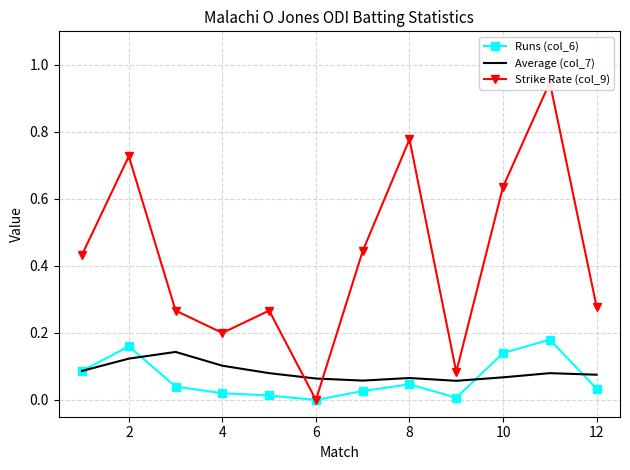

How many interior local valleys does the Runs (col_6) series have?

2